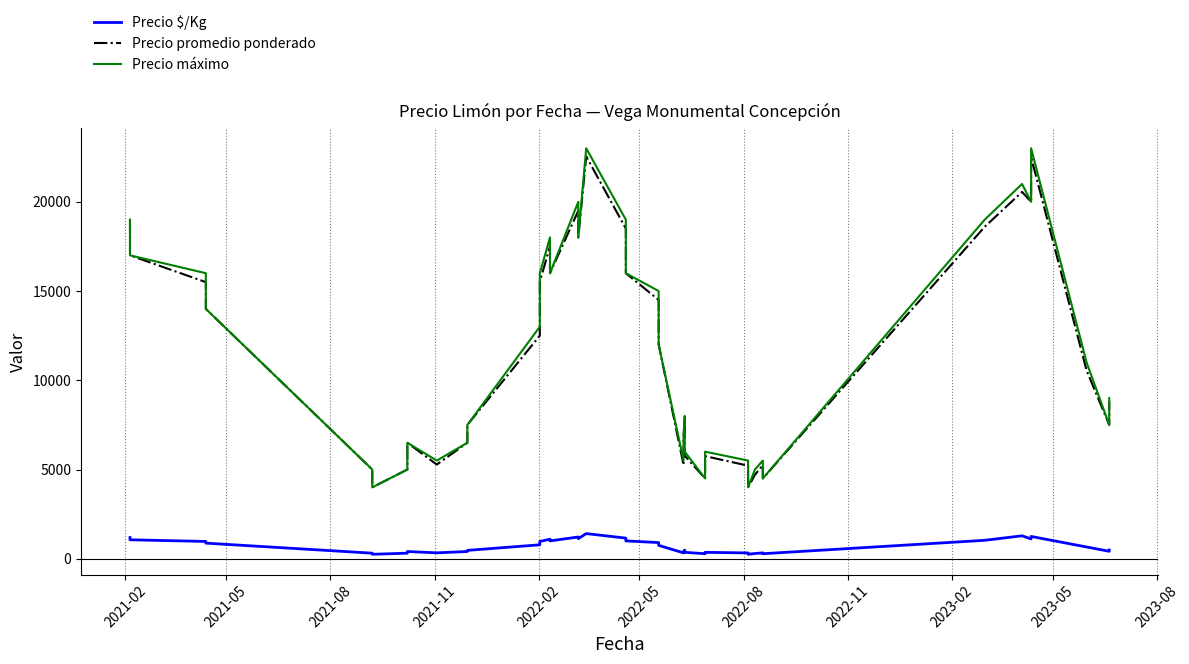

True or false: Precio $/Kg and Precio máximo cross at least once.

False